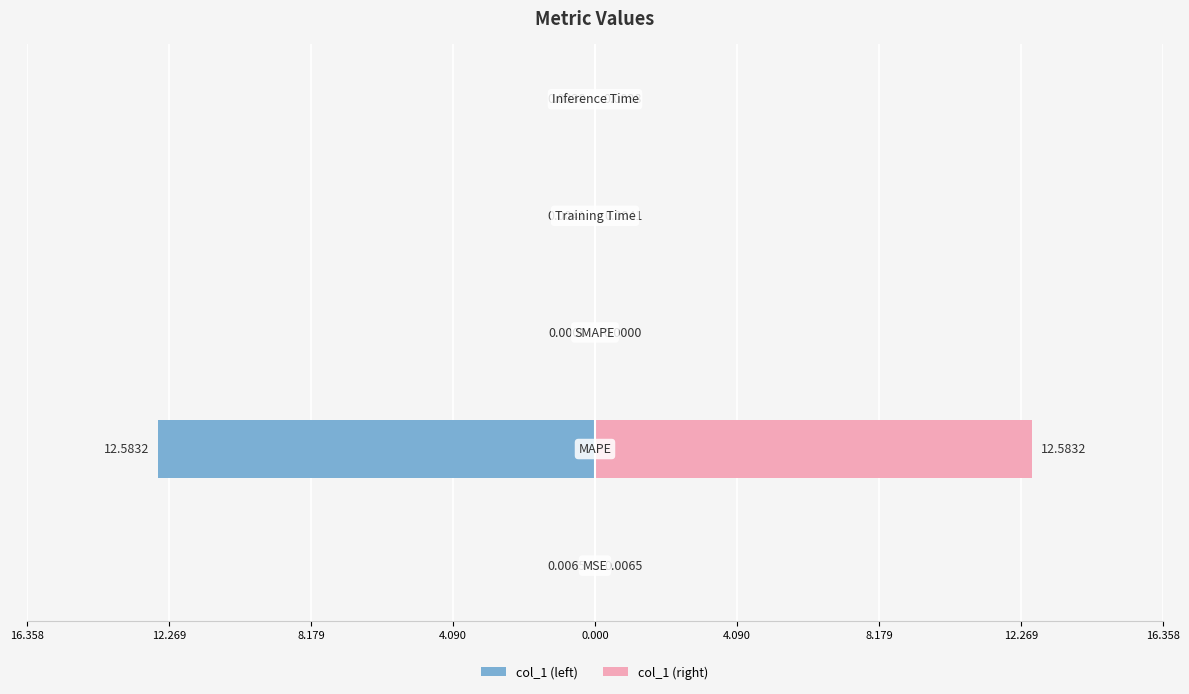

How many positive values does the col_1 (right) series have?

4